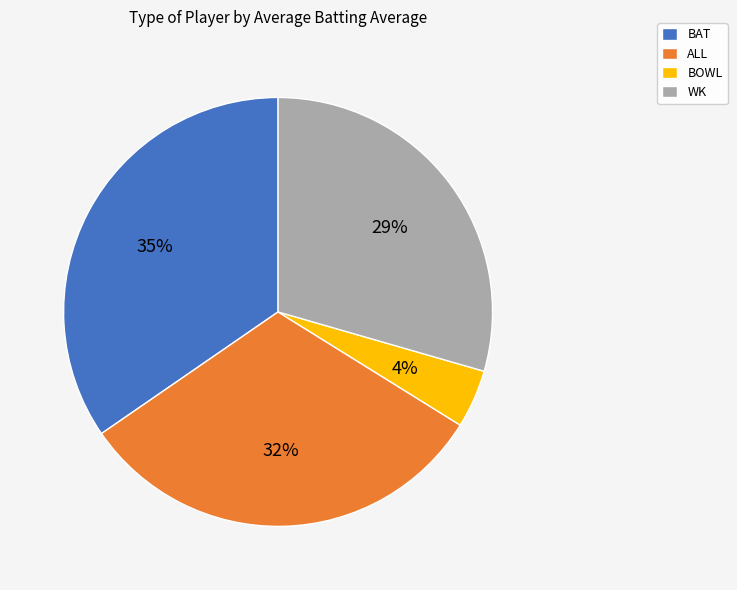

Between WK and ALL, which is larger?

ALL